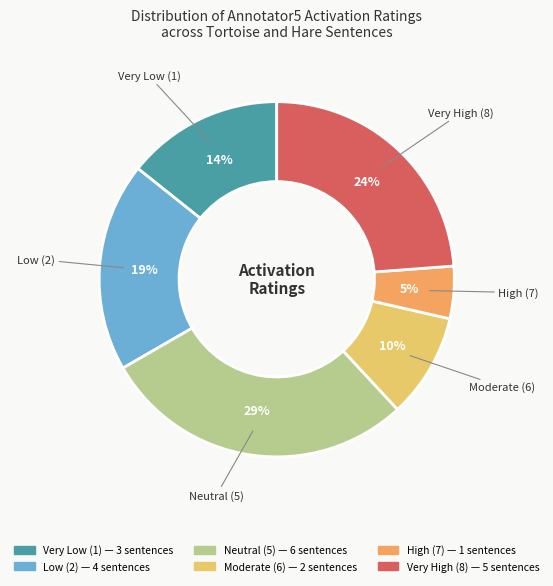

To the nearest percent, what is the average slice percentage?

17%